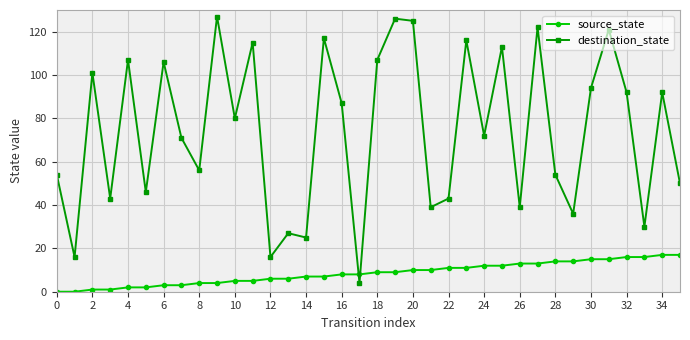

Which series has the largest total across all categories?

destination_state